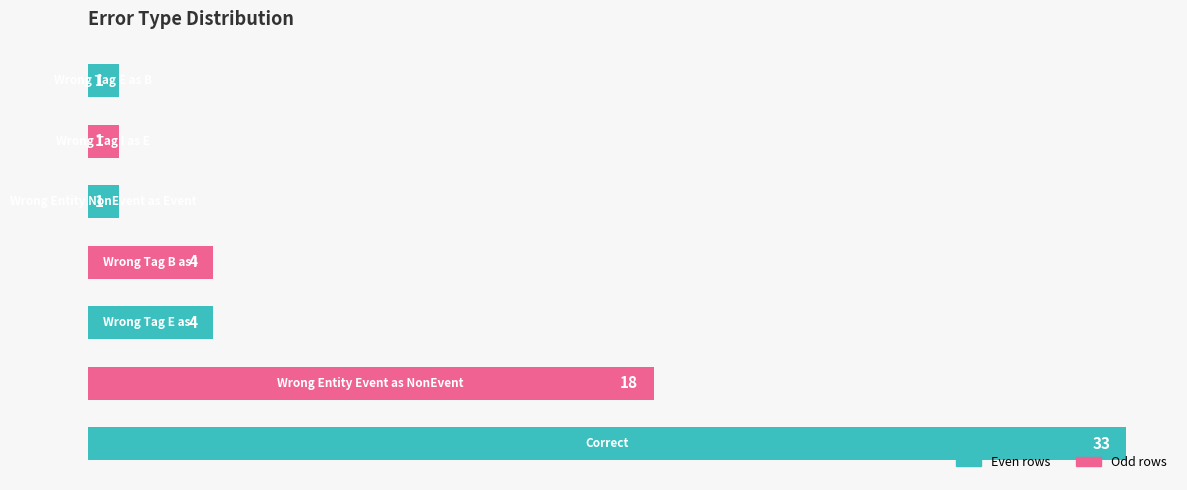

Reading bottom to top, transcribe all the data shown in this chart.

33	18	4	4	1	1	1